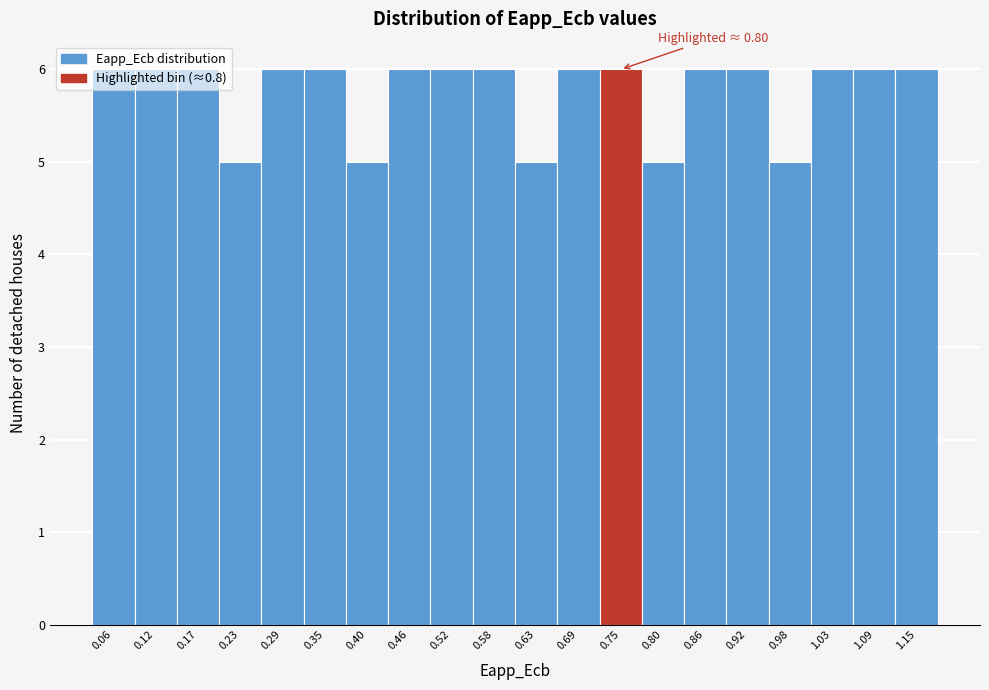

The value at 0.06 is 3. True or false?

False